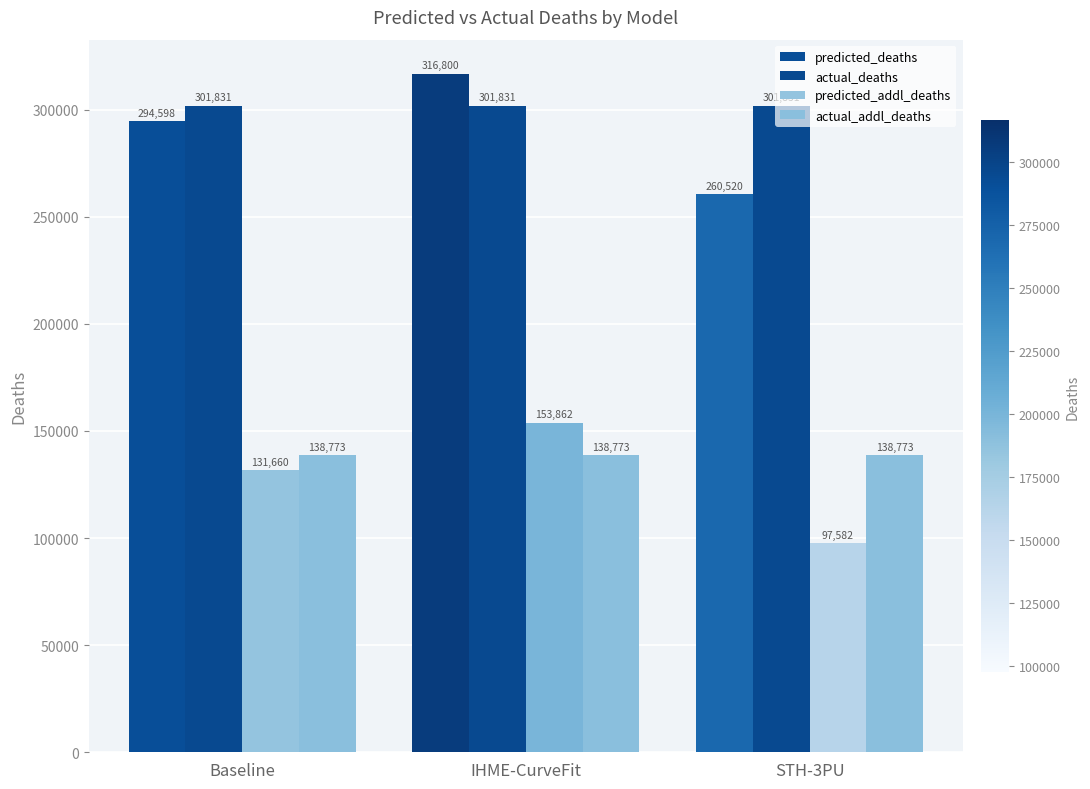

Is the value of predicted_addl_deaths at STH-3PU greater than the value of actual_addl_deaths at STH-3PU?

No